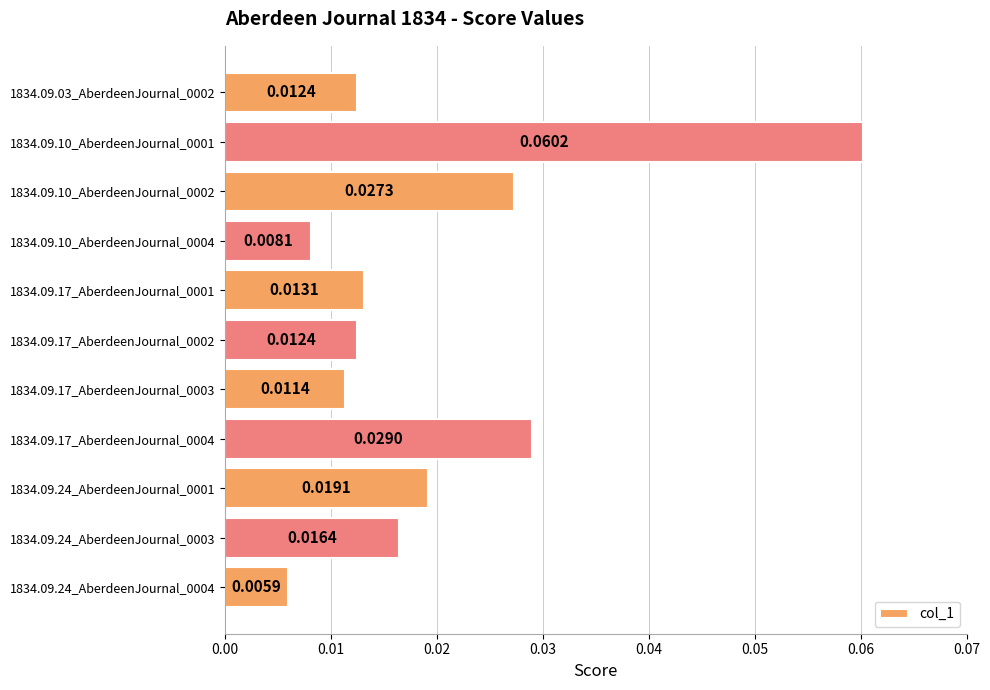

Between 1834.09.10_AberdeenJournal_0004 and 1834.09.17_AberdeenJournal_0003, which is larger?

1834.09.17_AberdeenJournal_0003